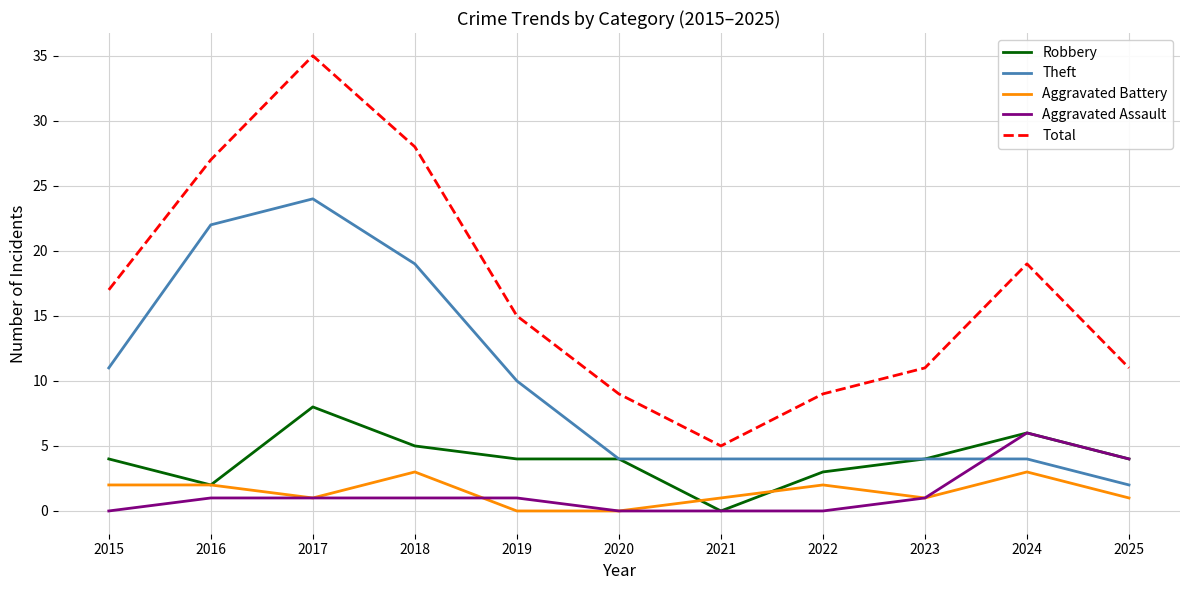

What is the spread (max minus min) of values at 2025?

10